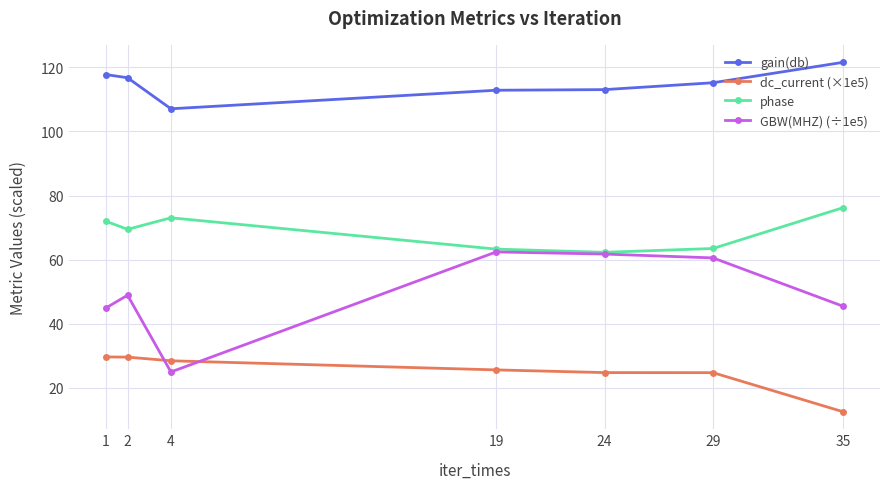

What is the value of the phase point at the 4th from the left?

63.3